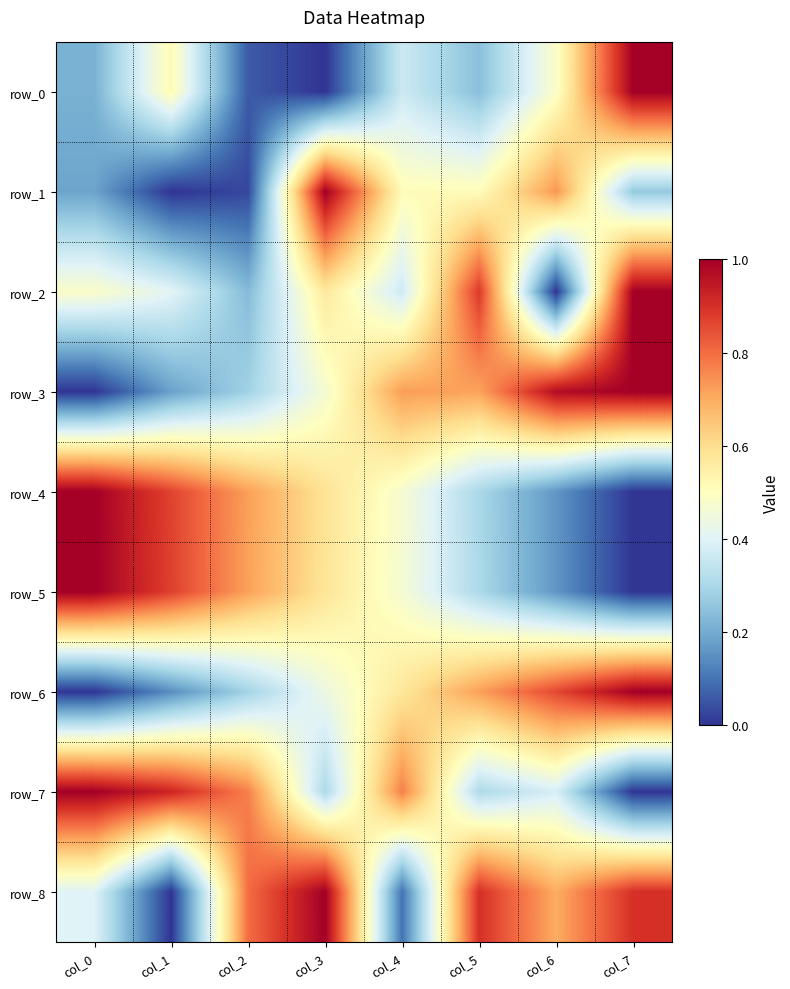

At which label does row_8 reach its minimum?

col_1